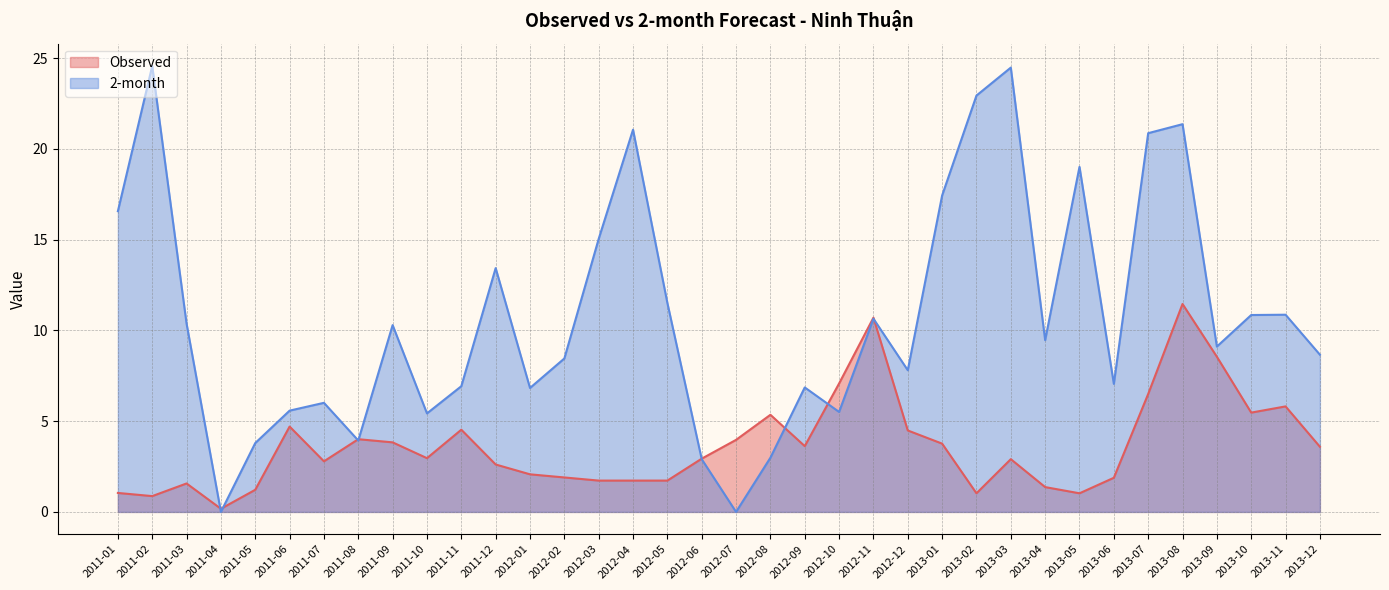

Rank the categories by Observed value from highest to lowest.

2013-08, 2012-11, 2013-09, 2012-10, 2013-07, 2013-11, 2013-10, 2012-08, 2011-06, 2011-11, 2012-12, 2011-08, 2012-07, 2011-09, 2013-01, 2012-09, 2013-12, 2011-10, 2012-06, 2013-03, 2011-07, 2011-12, 2012-01, 2012-02, 2013-06, 2012-03, 2012-04, 2012-05, 2011-03, 2013-04, 2011-05, 2011-01, 2013-02, 2013-05, 2011-02, 2011-04